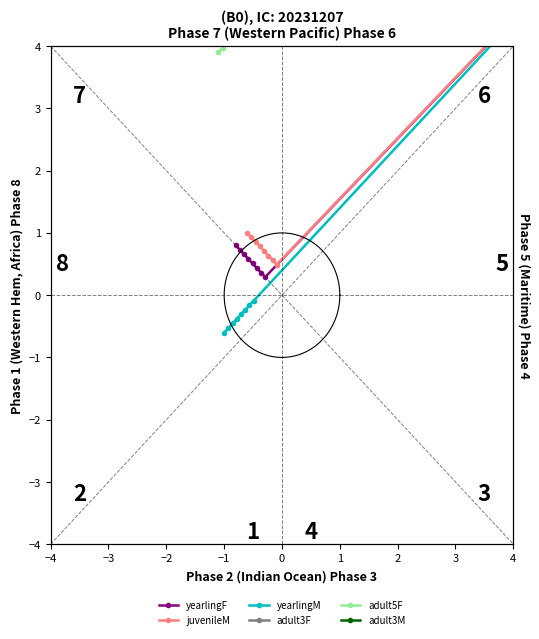

At which category is the sum across all series the highest?

−1